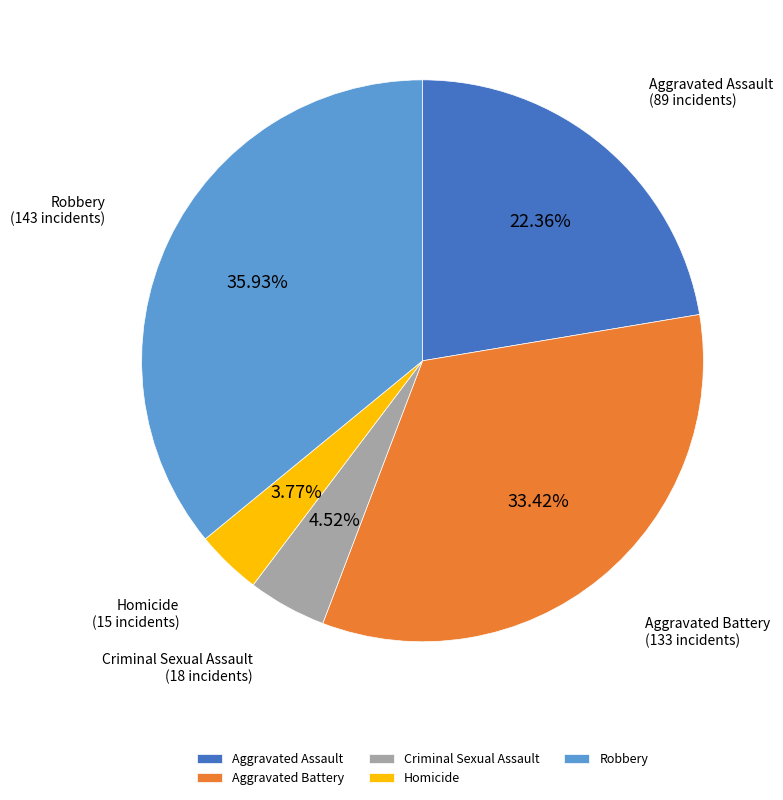

Between Robbery and Criminal Sexual Assault, which is larger?

Robbery